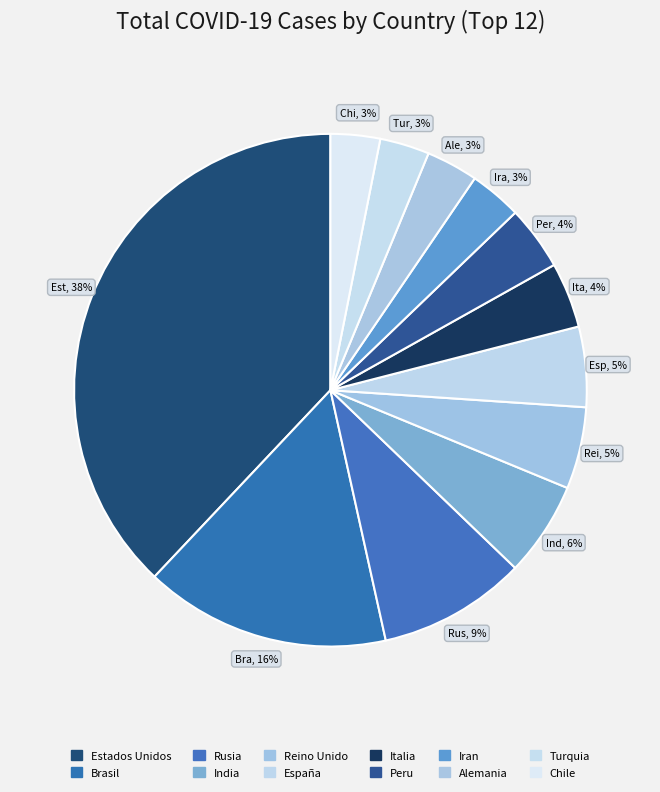

How many slices are in this pie chart?

12